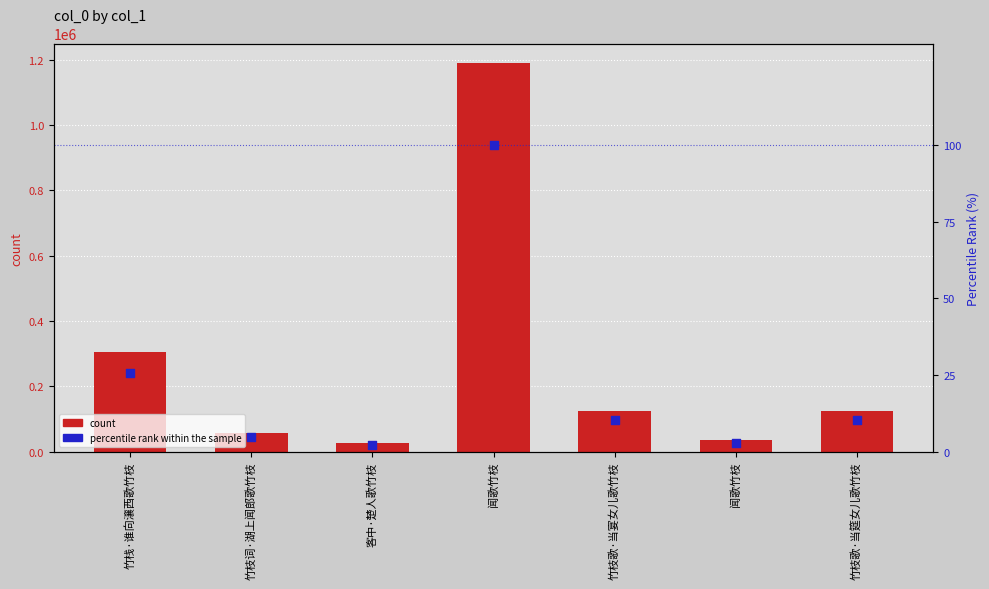

Which series has the largest total across all categories?

col_0